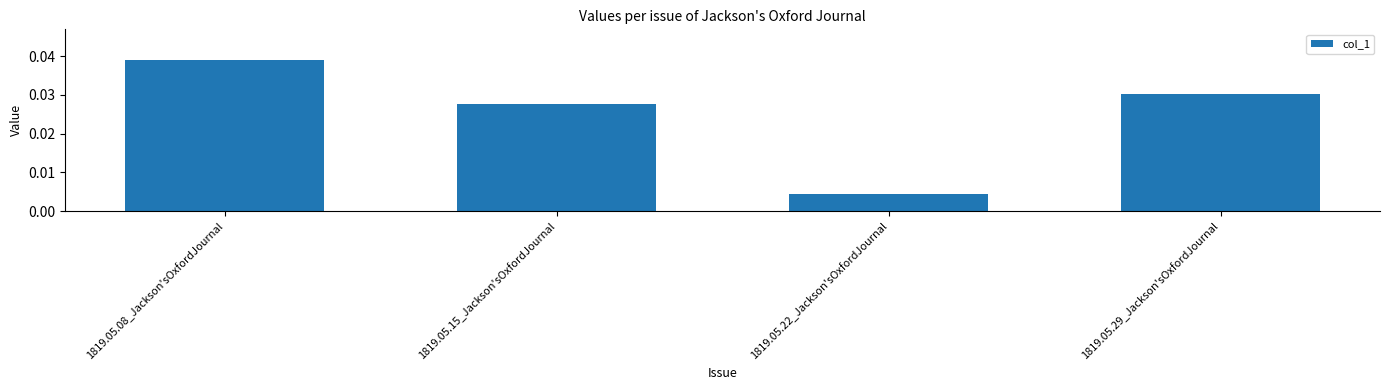

What position from the left is 1819.05.15_Jackson'sOxfordJournal?

2